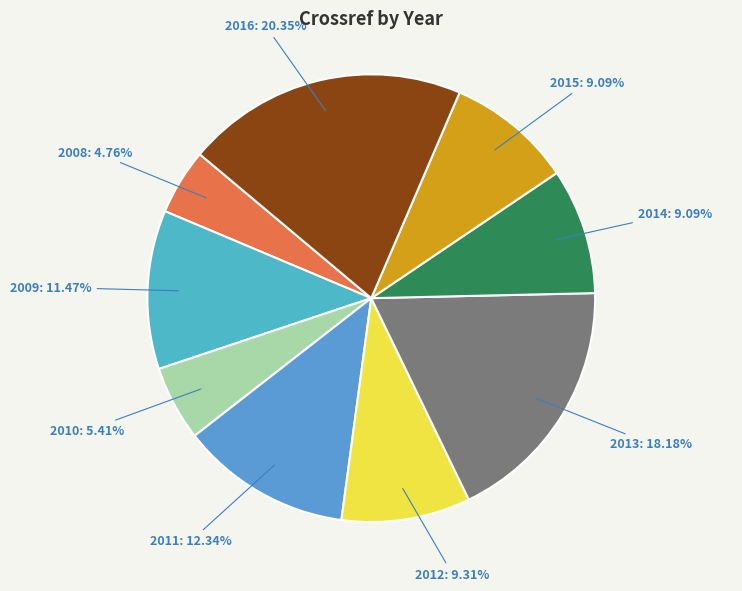

Count the number of slices in the pie.

9